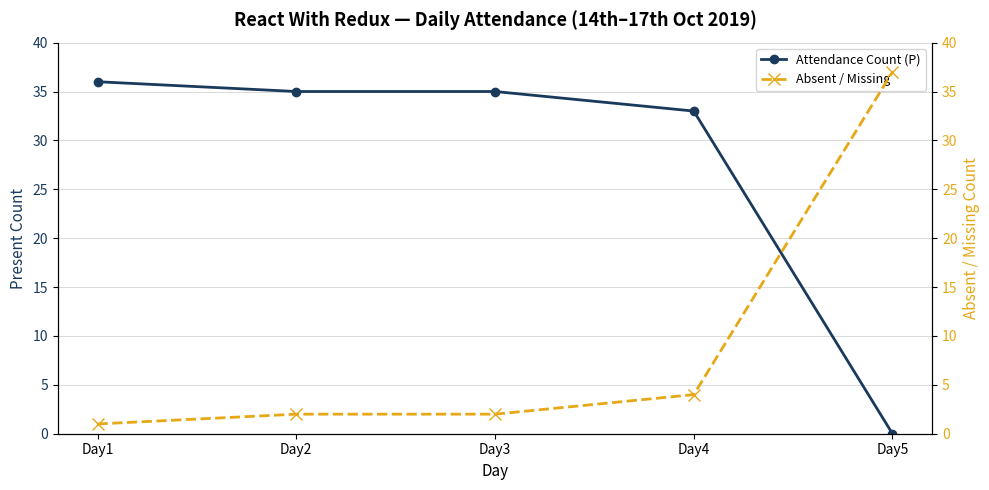

True or false: Attendance Count (P) has more than 0 points higher than both neighbors.

False